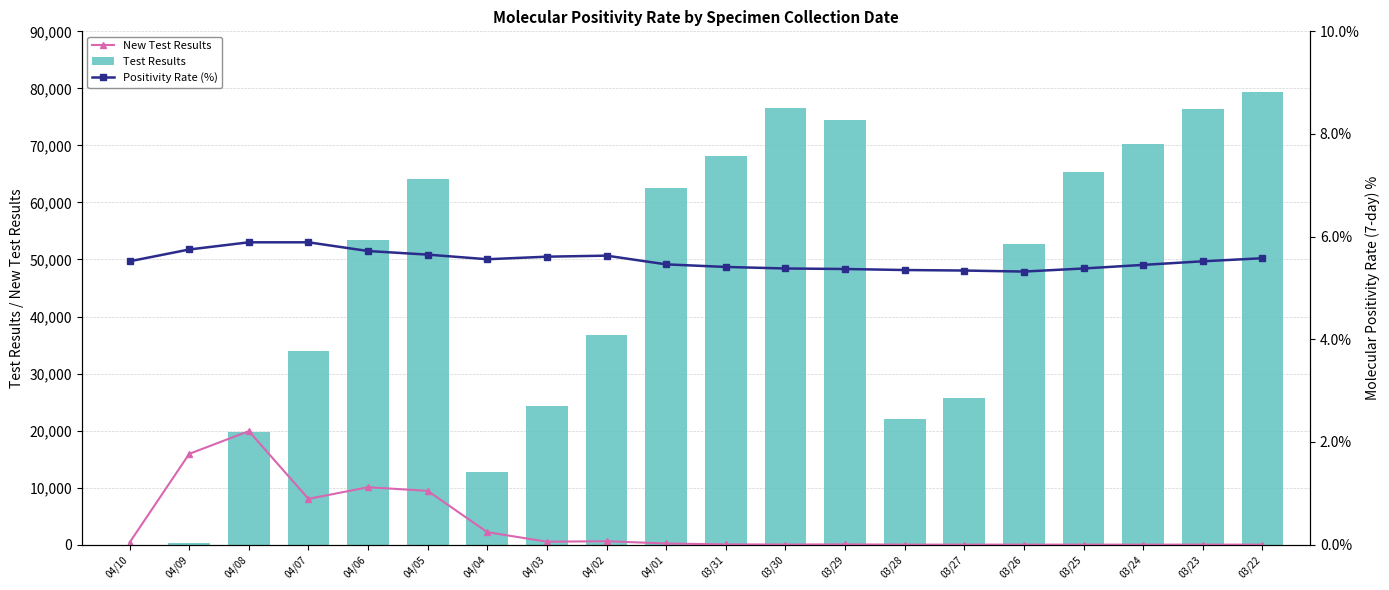

Reading left to right, what are all the values shown in this chart?

New Test Results: 373.0	15916.0	19902.0	8025.0	10071.0	9429.0	2188.0	515.0	601.0	201.0	47.0	22.0	41.0	5.0	3.0	7.0	2.0	1.0	5.0	2.0
Test Results: 0.0	314.0	19835.0	33897.0	53356.0	64084.0	12752.0	24258.0	36723.0	62462.0	68157.0	76476.0	74375.0	21951.0	25773.0	52788.0	65271.0	70307.0	76449.0	79385.0
Positivity Rate (%): 5.5	5.8	5.9	5.9	5.7	5.7	5.6	5.6	5.6	5.5	5.4	5.4	5.4	5.3	5.3	5.3	5.4	5.5	5.5	5.6